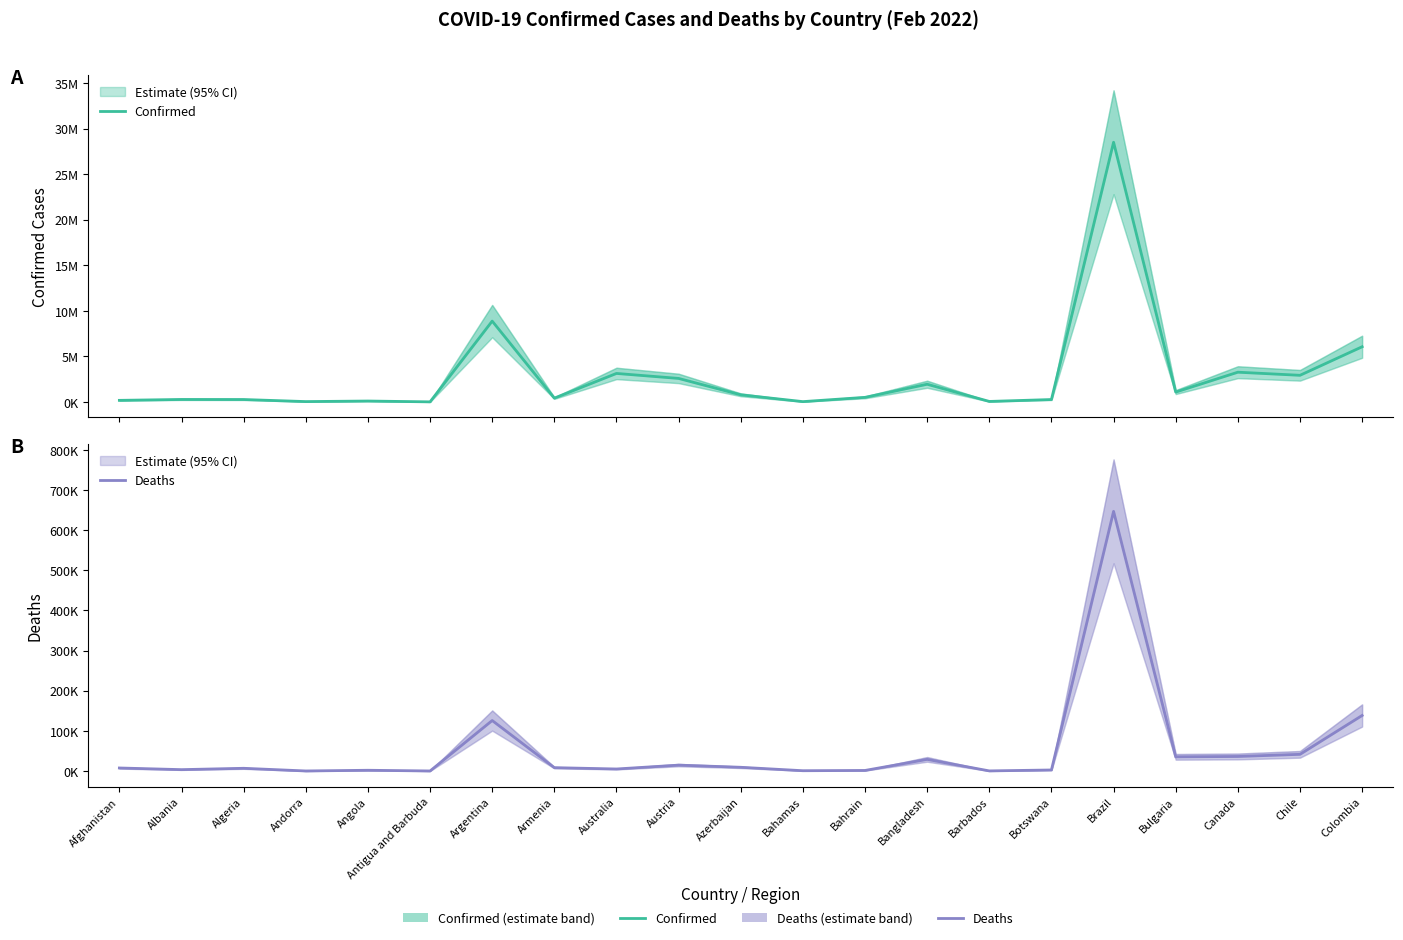

How many interior local peaks does the Deaths series have?

6